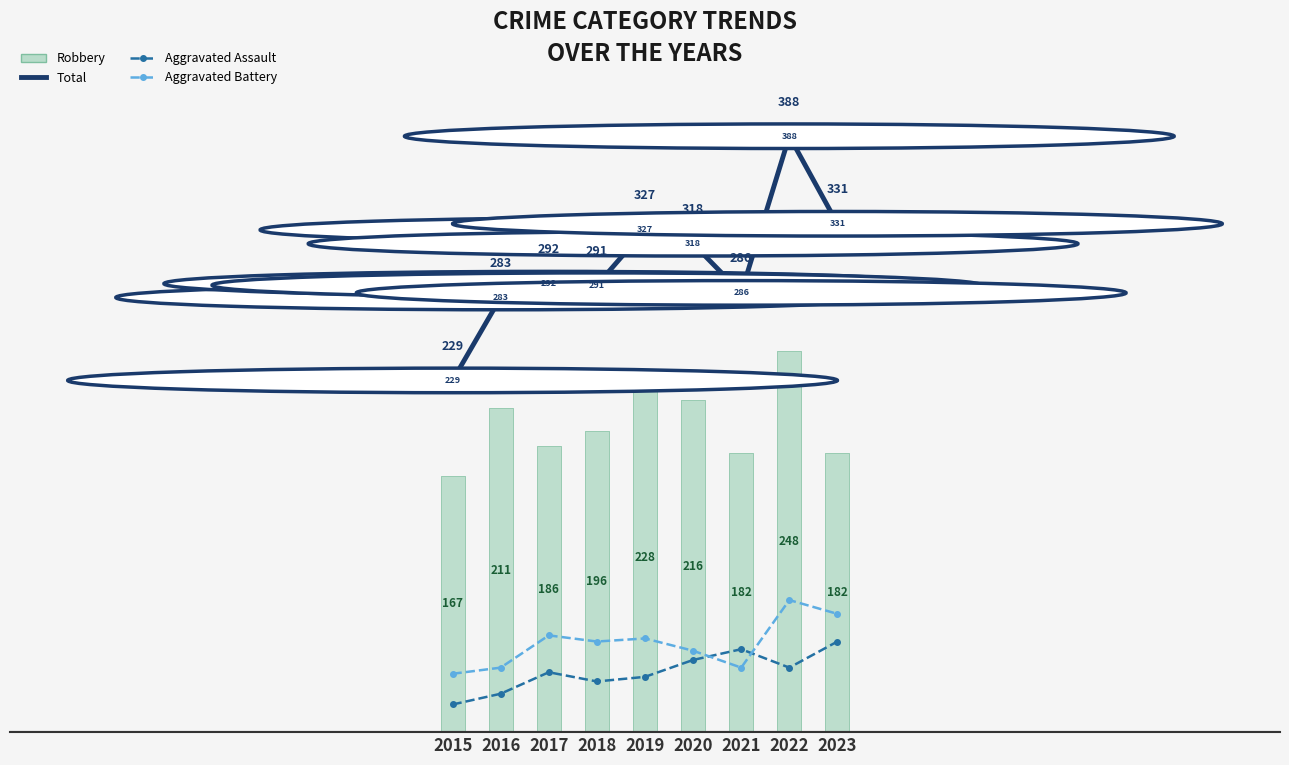

What is the difference between the Robbery (bar) values at 2020 and 2023?

34